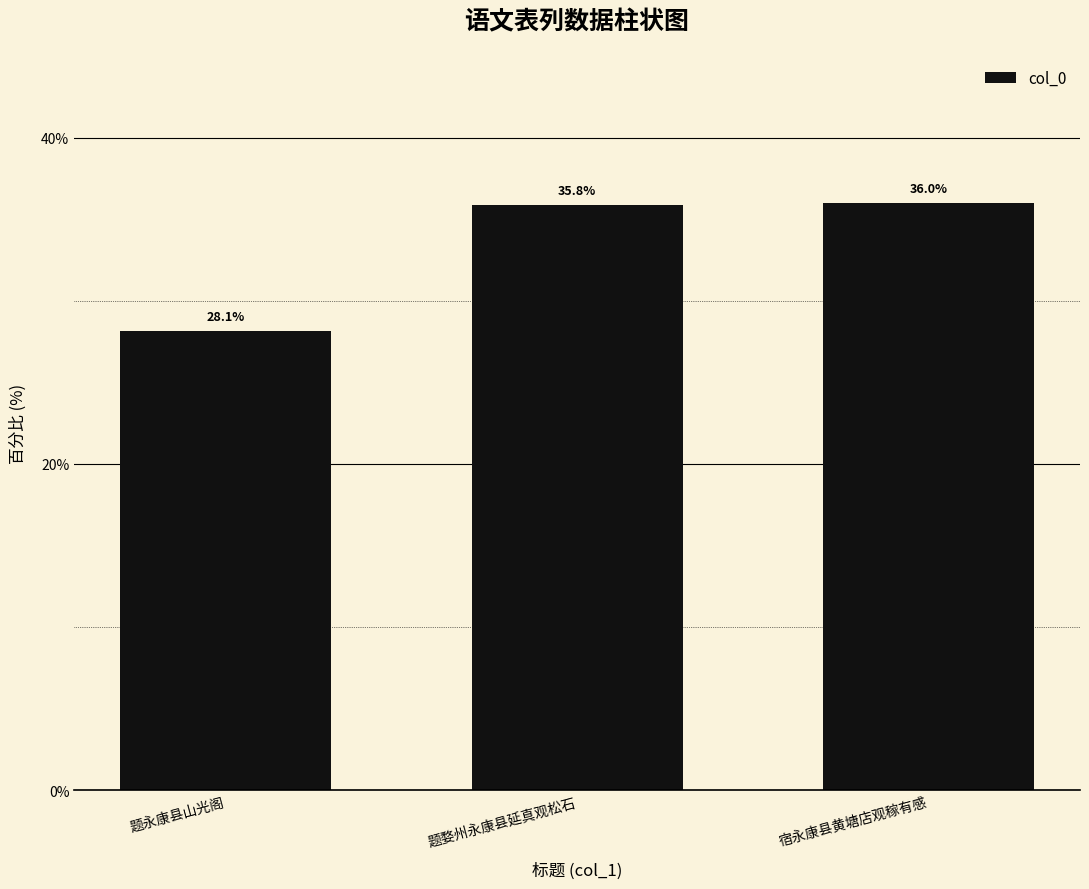

True or false: the data shows 7.3 at 题永康县山光阁.

False